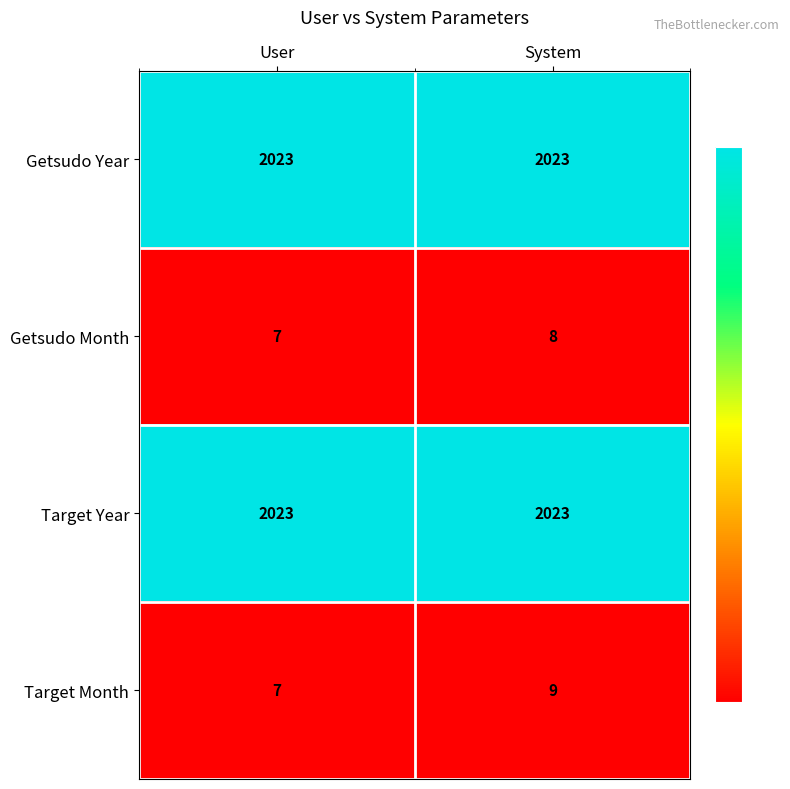

What is the spread (max minus min) of values at User?

2016